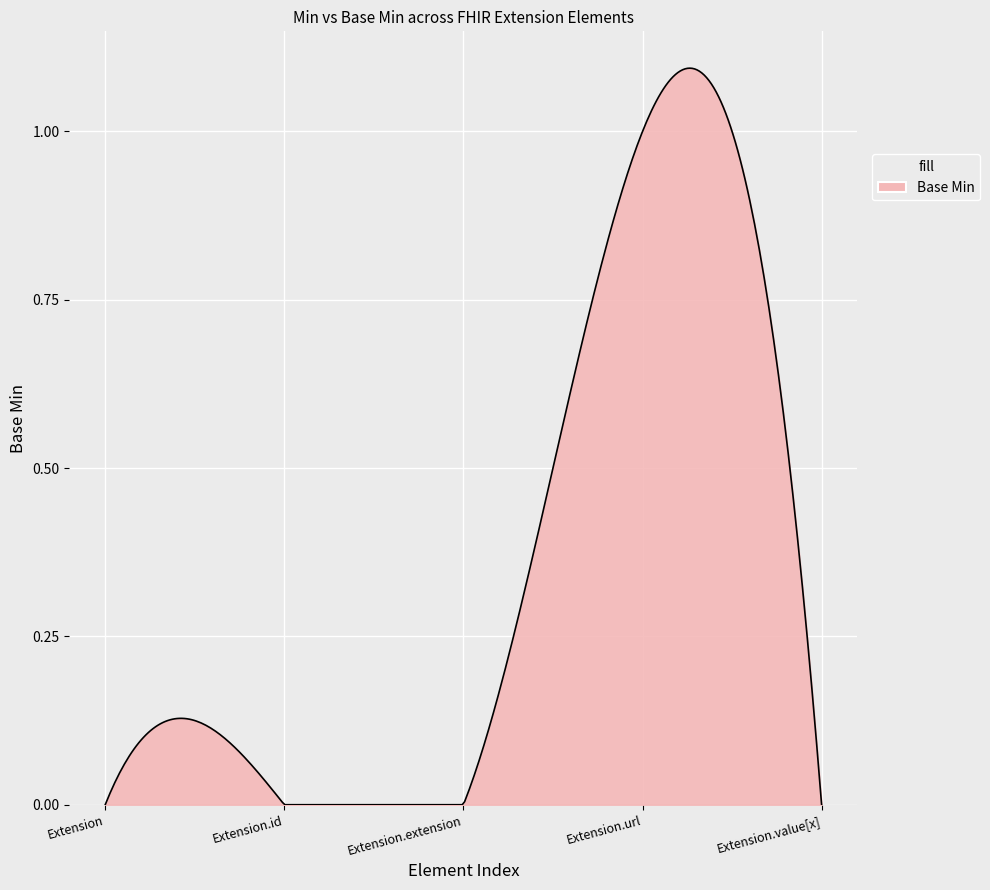

How many categories are shown in the chart?

300